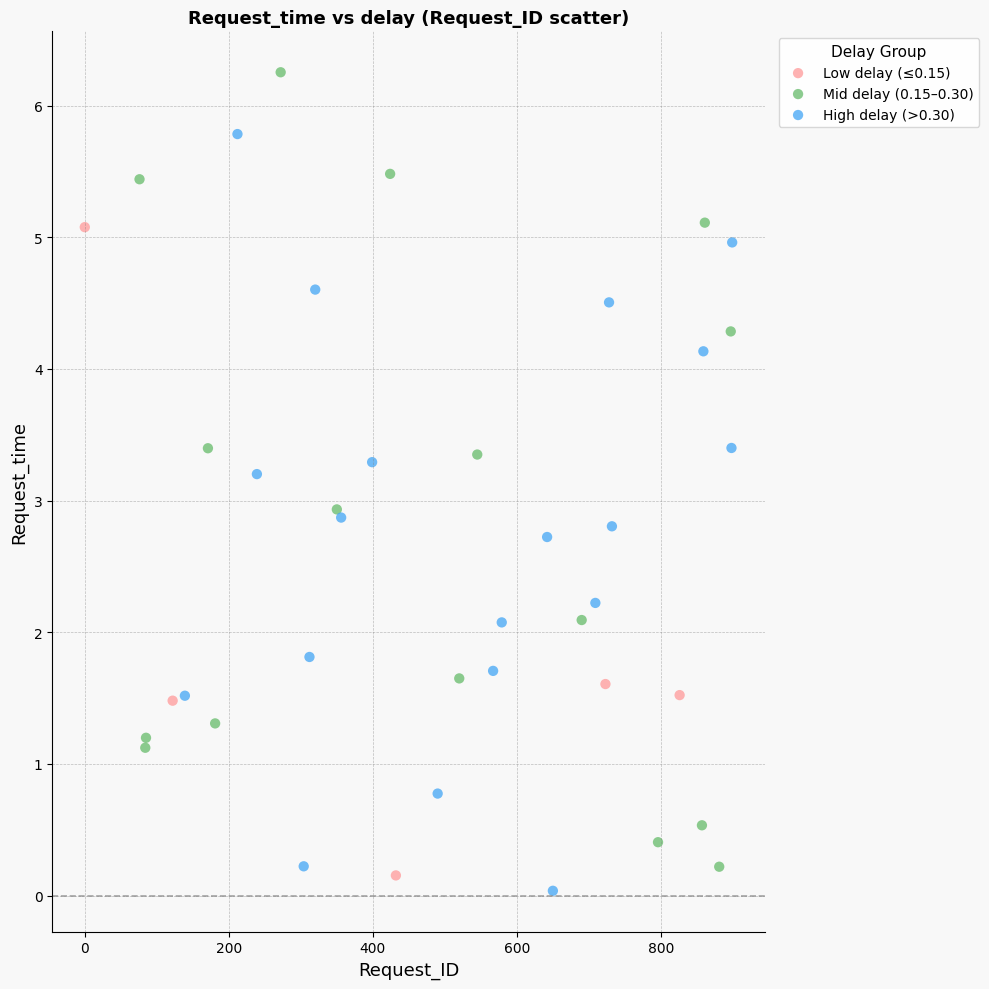

Which series contains the highest Y value?

Mid delay (0.15–0.30)